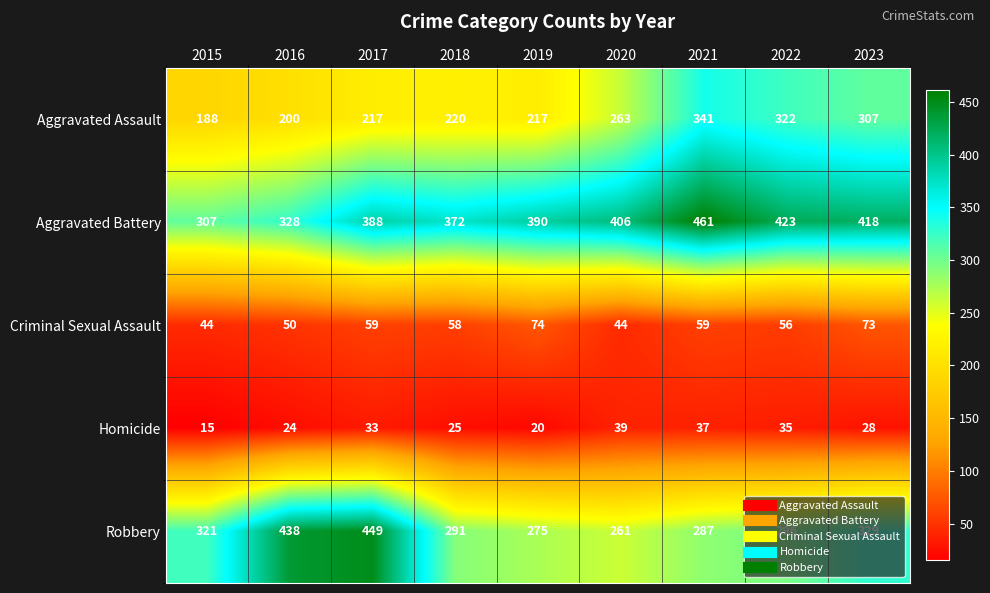

Which series changed the most between 2015 and 2016?

Robbery